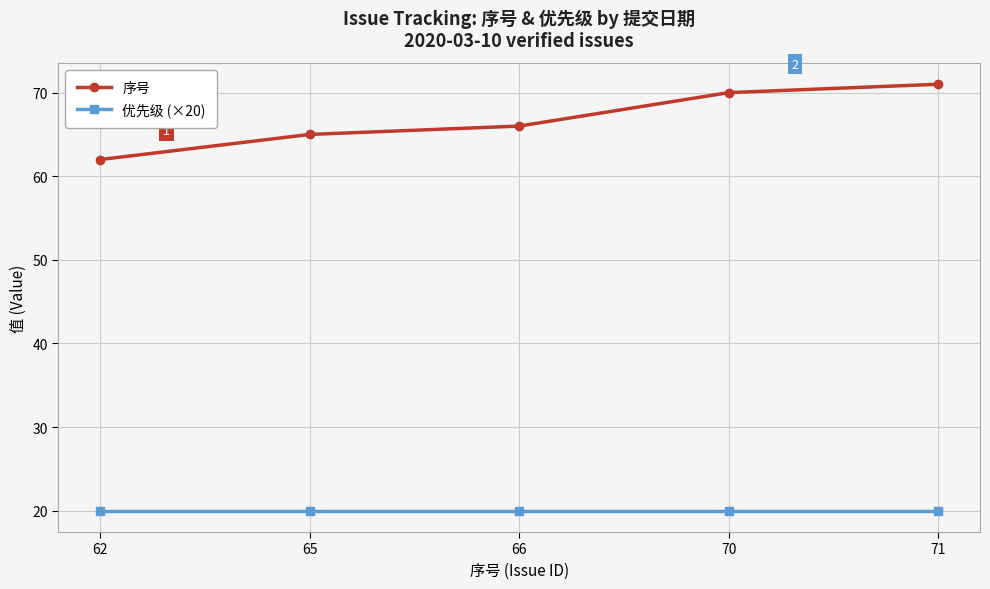

What is the smallest value displayed?

20